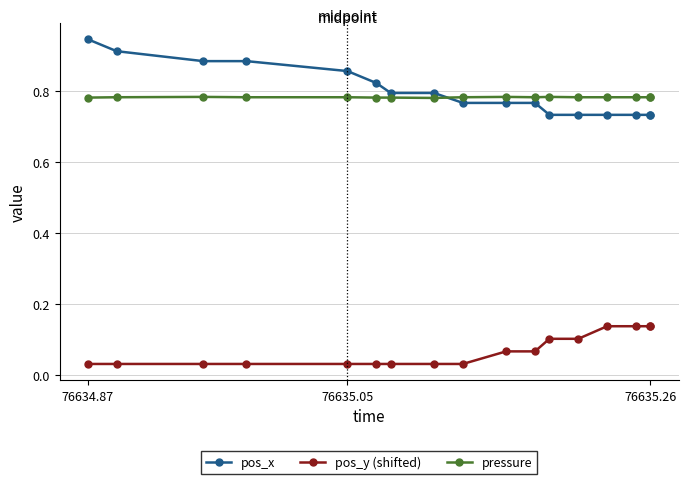

Reading left to right, extract all data points from this chart.

pos_x: 0.9	0.9	0.9	0.9	0.9	0.8	0.8	0.8	0.8	0.8	0.8	0.7	0.7	0.7	0.7	0.7	0.7
pos_y (shifted): 0.0	0.0	0.0	0.0	0.0	0.0	0.0	0.0	0.0	0.1	0.1	0.1	0.1	0.1	0.1	0.1	0.1
pressure: 0.8	0.8	0.8	0.8	0.8	0.8	0.8	0.8	0.8	0.8	0.8	0.8	0.8	0.8	0.8	0.8	0.8